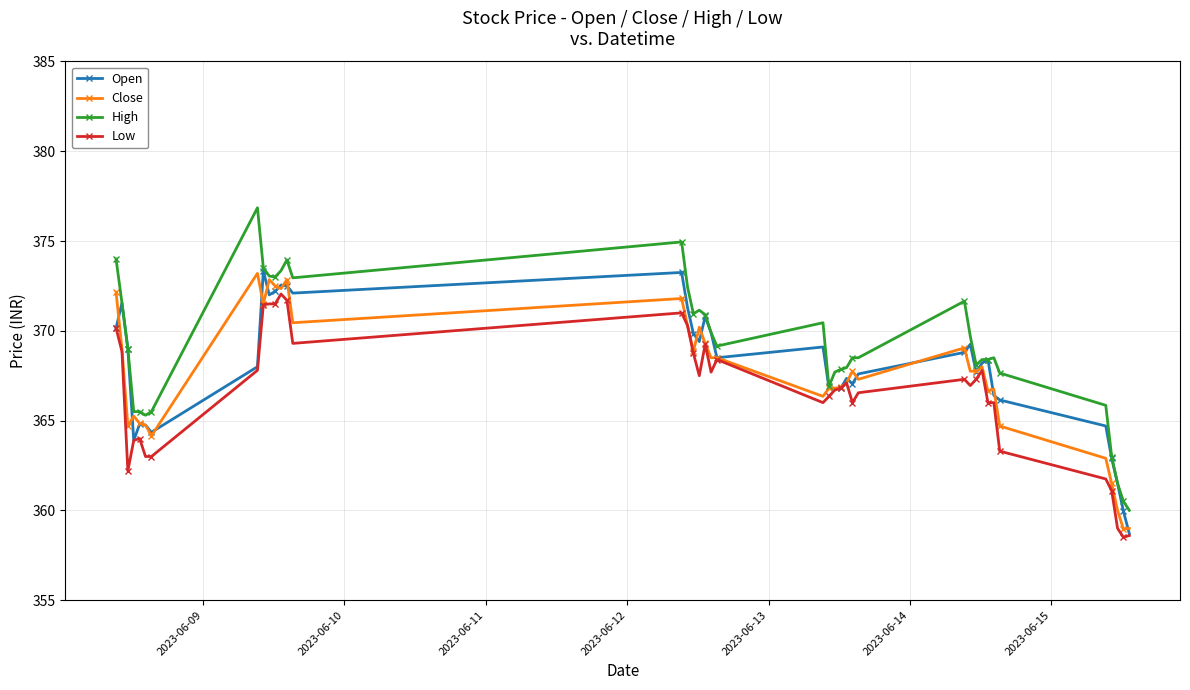

What is the value of the Close point at the 8th from the left?

373.2